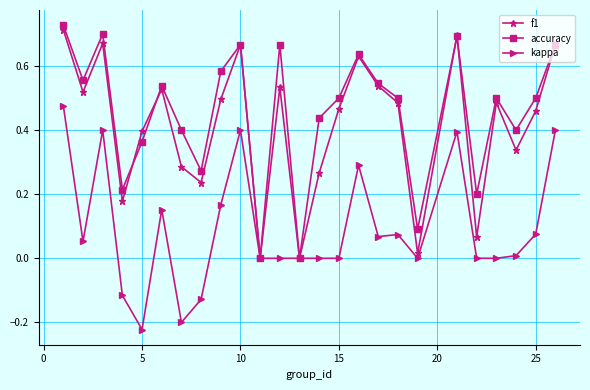

True or false: kappa has more than 1 points higher than both neighbors.

True